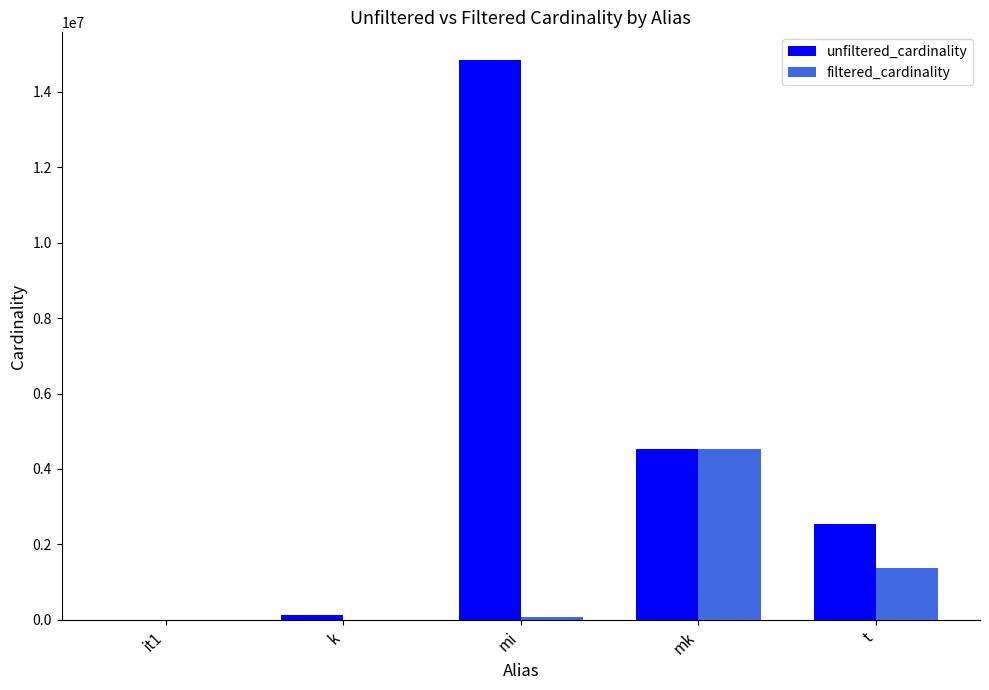

How many groups of bars are there?

5